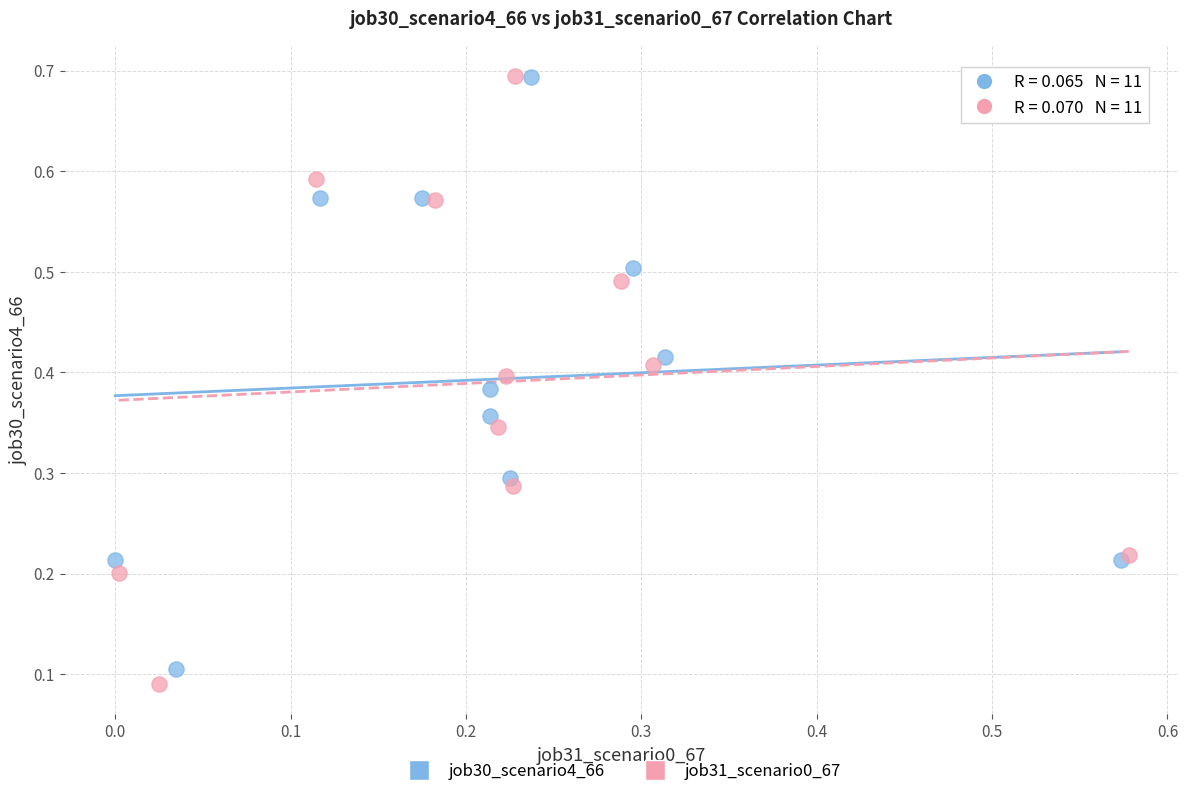

Which series has the largest Y range (max minus min)?

job31_scenario0_67